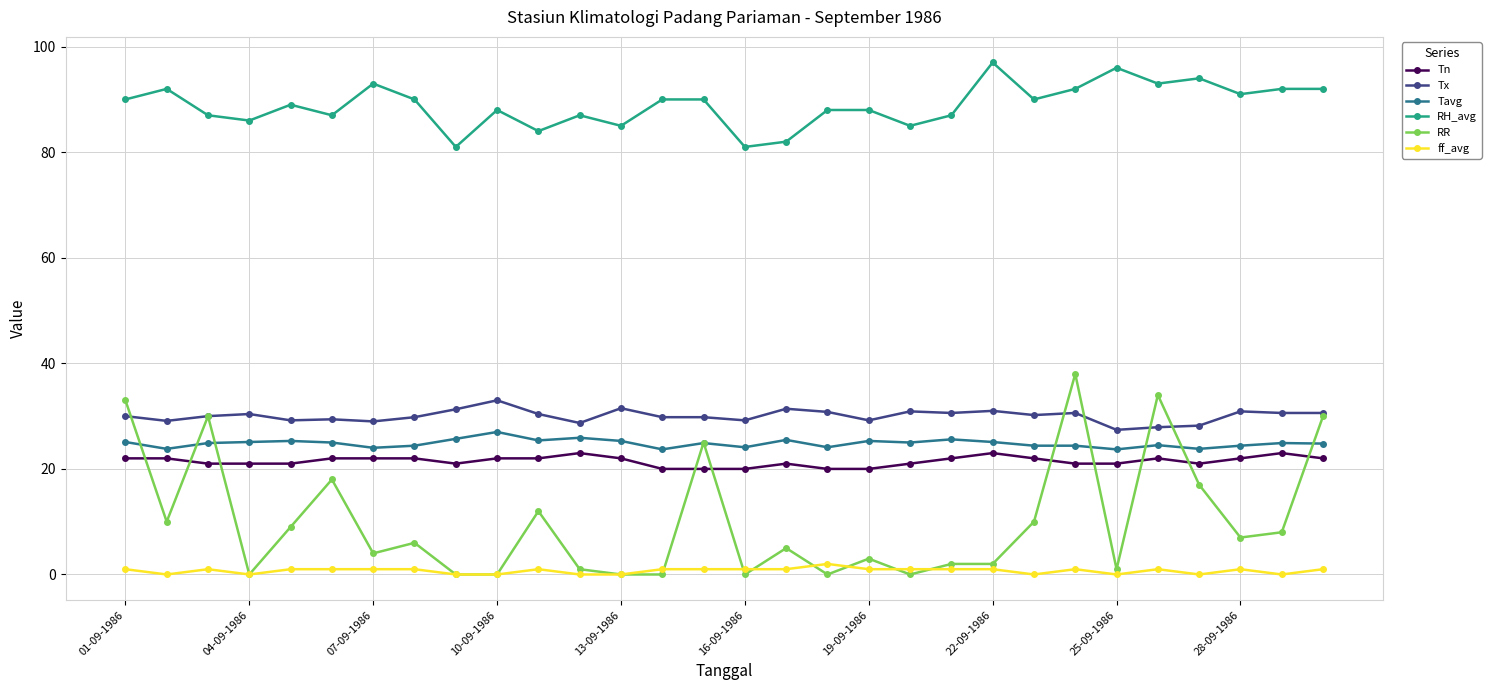

What is the greatest value displayed?

97.0